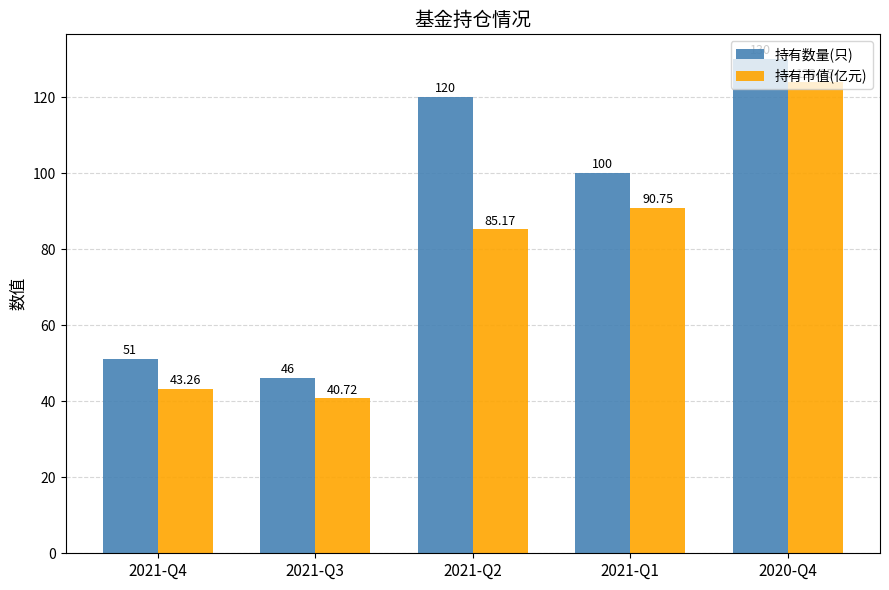

How many bars are there in total?

10